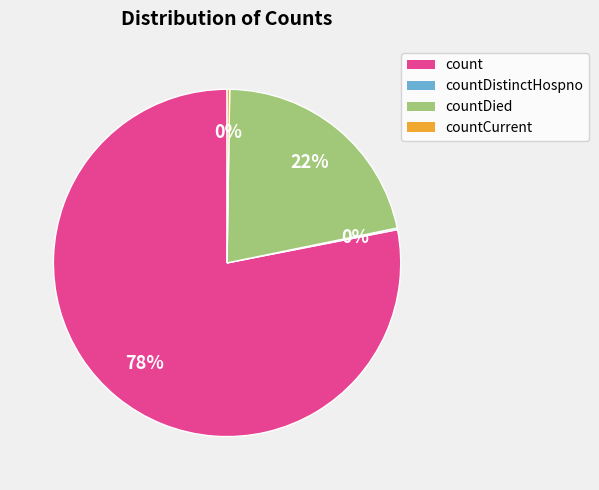

Does any single category account for the majority?

Yes